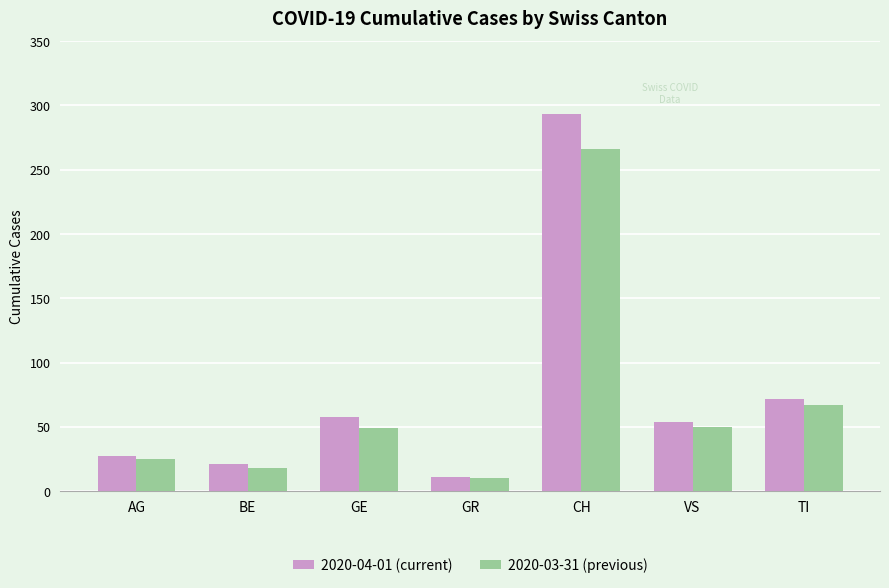

What is the difference between the highest and lowest values at BE?

3